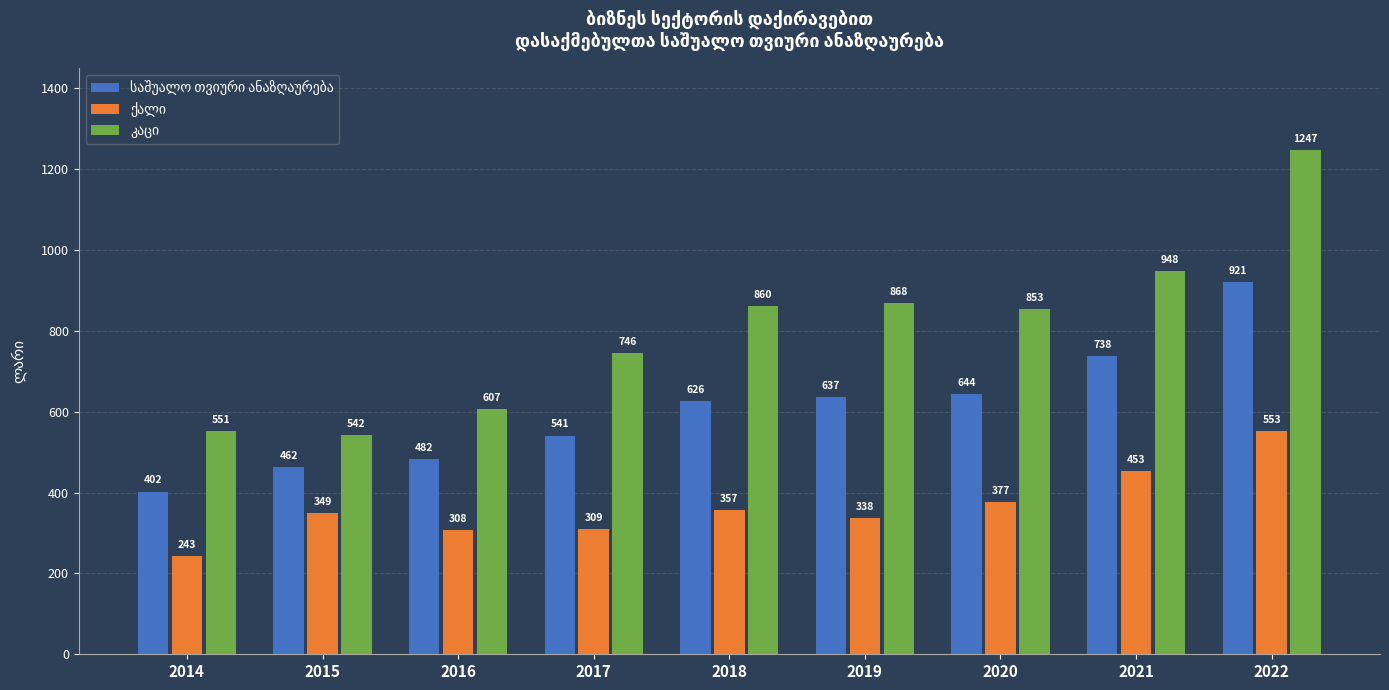

At how many categories does at least one series exceed 809?

5